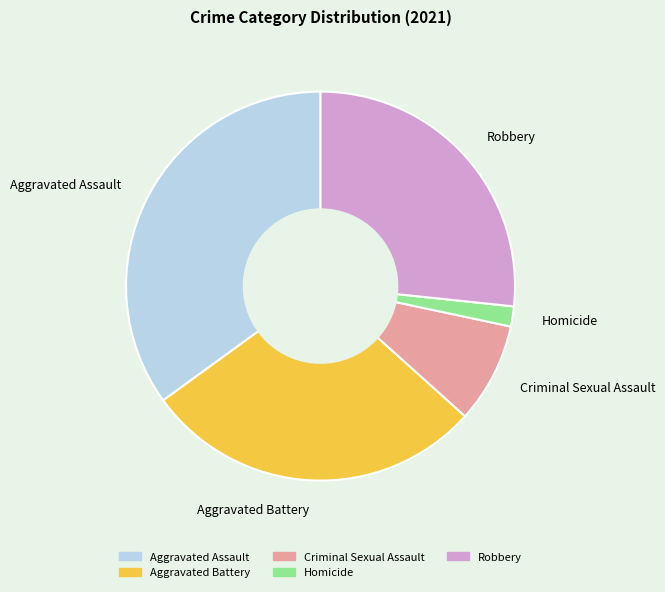

Between Homicide and Criminal Sexual Assault, which is larger?

Criminal Sexual Assault